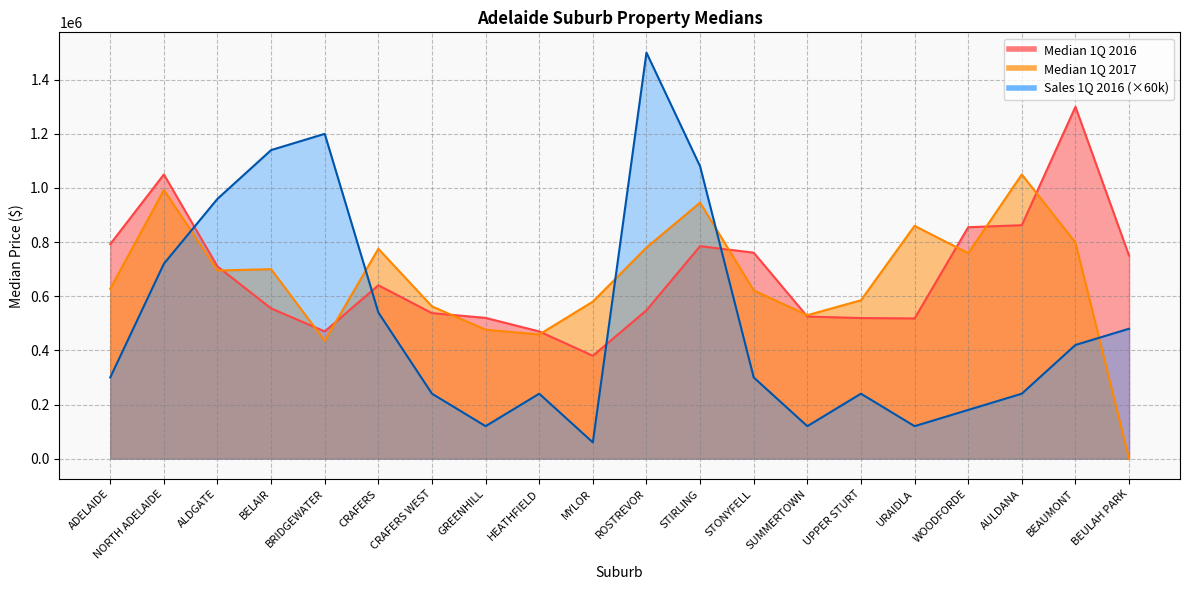

How many intersections are there between Median 1Q 2016 and Sales 1Q 2016?

4